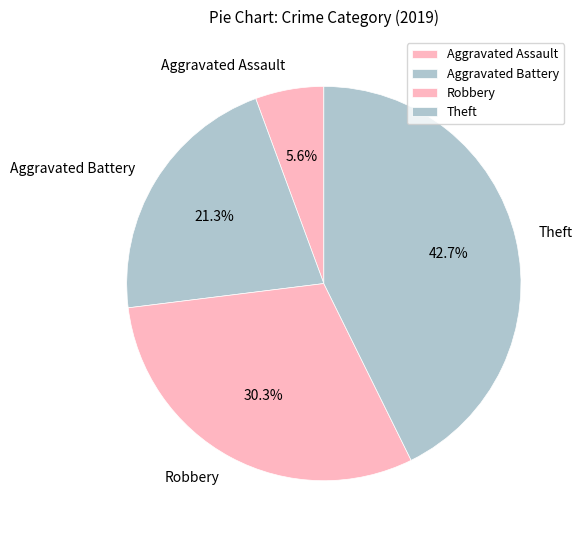

What is the total percentage of Aggravated Battery and Robbery?

51.7%